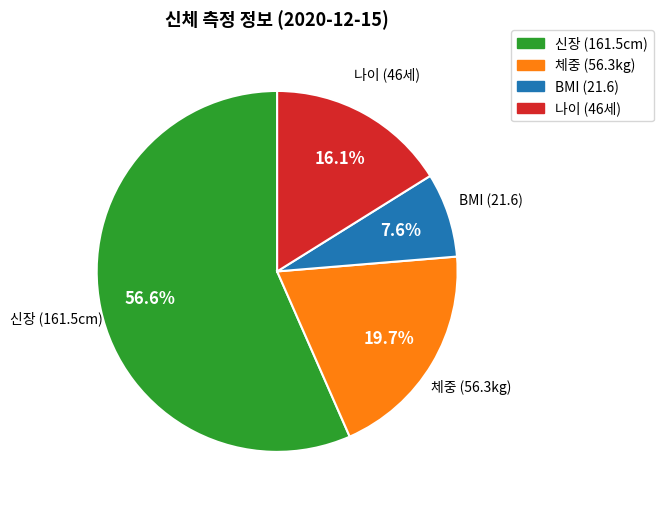

Do 체중 (56.3kg) and BMI (21.6) together represent more than half of the pie?

No